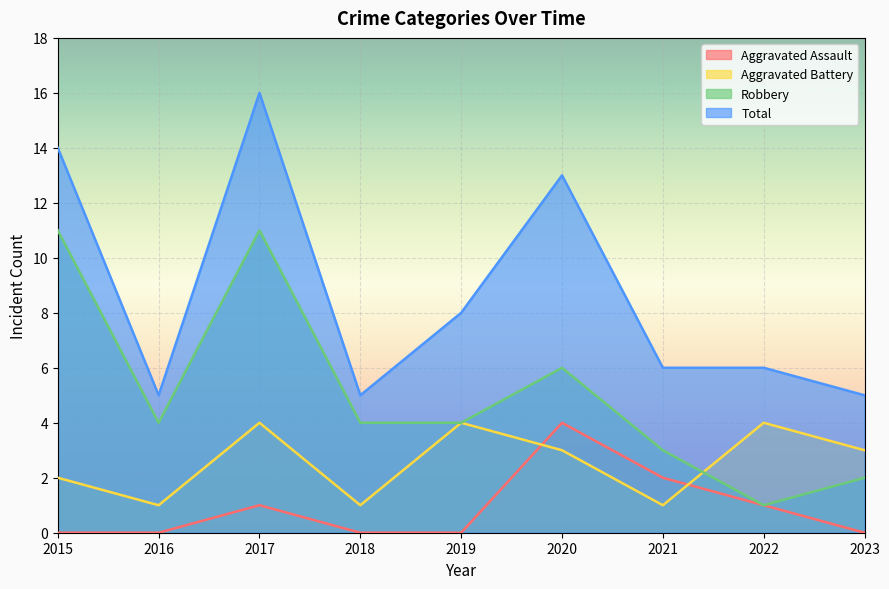

In Total, how many points are higher than both neighbors (excluding endpoints)?

2